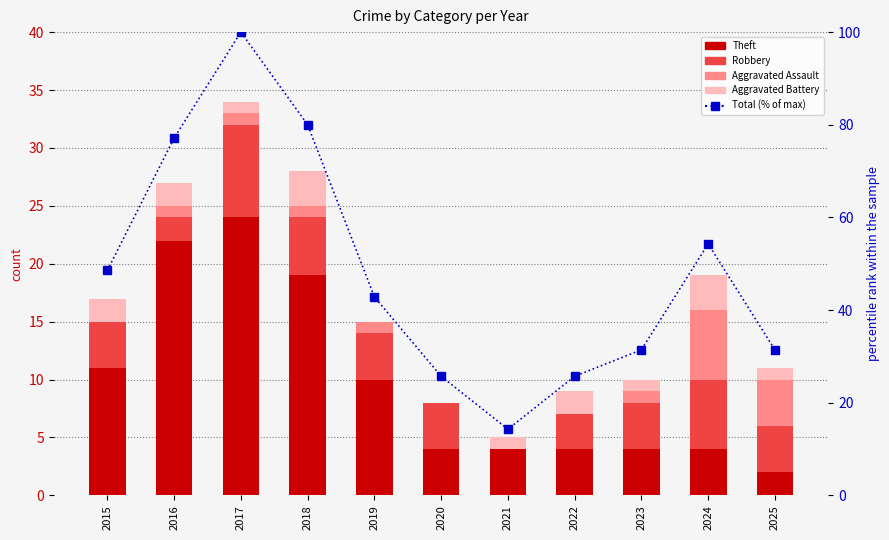

At how many categories does at least one series exceed 13?

11